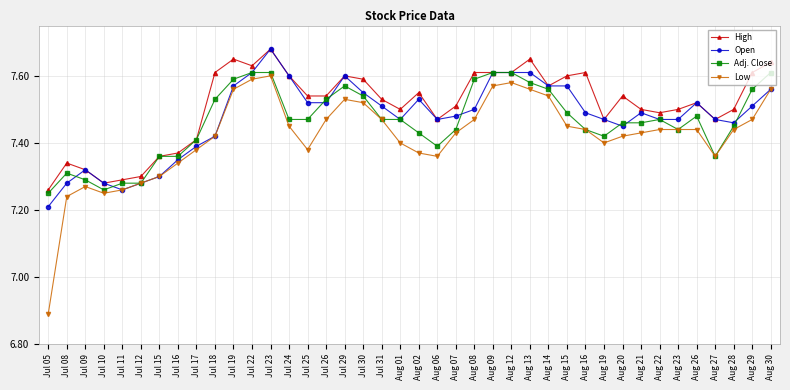

True or false: Open has more than 0 interior local peaks.

True